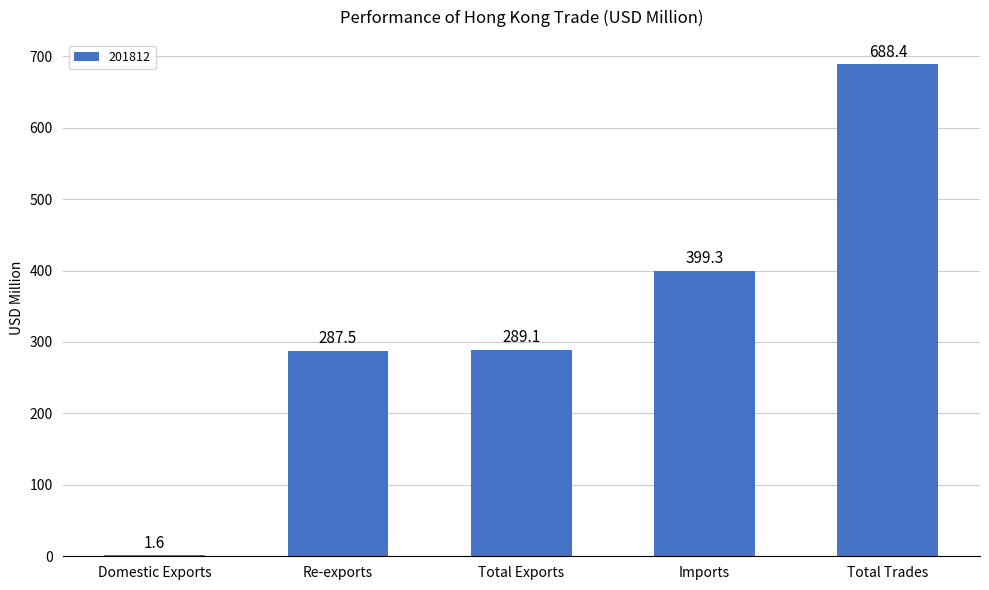

How many categories are shown in the chart?

5